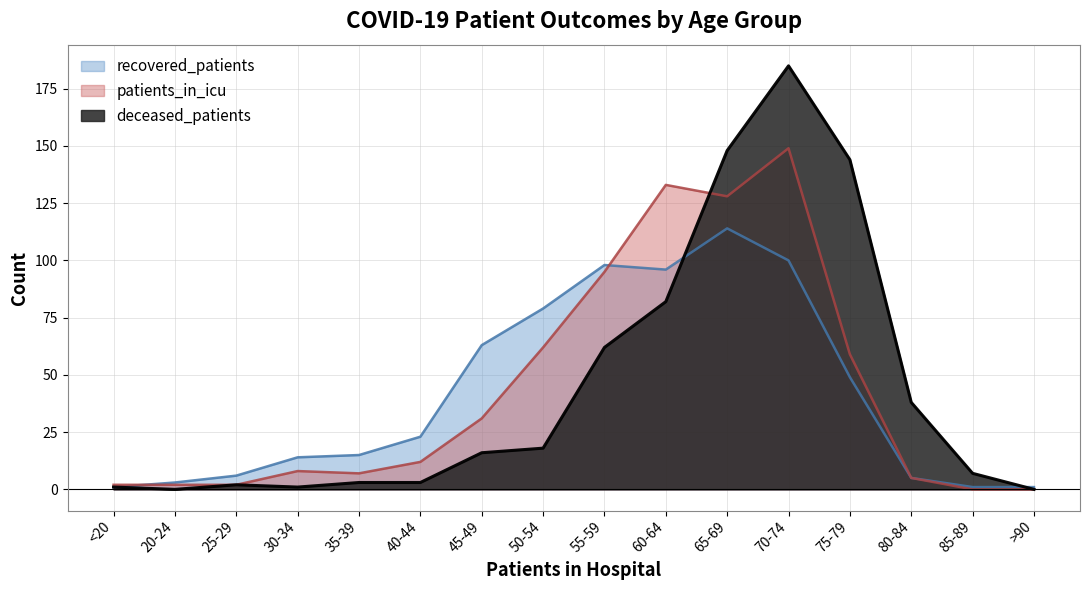

Which series has the largest total across all categories?

deceased_patients